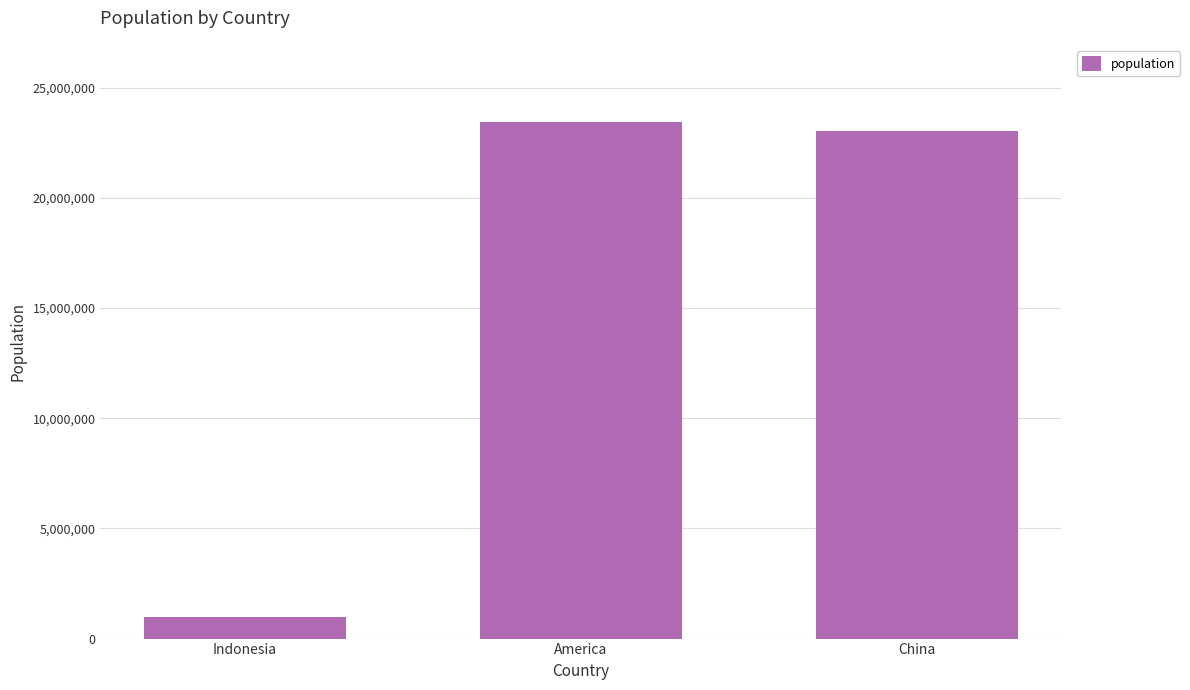

How many distinct data groups are displayed?

1